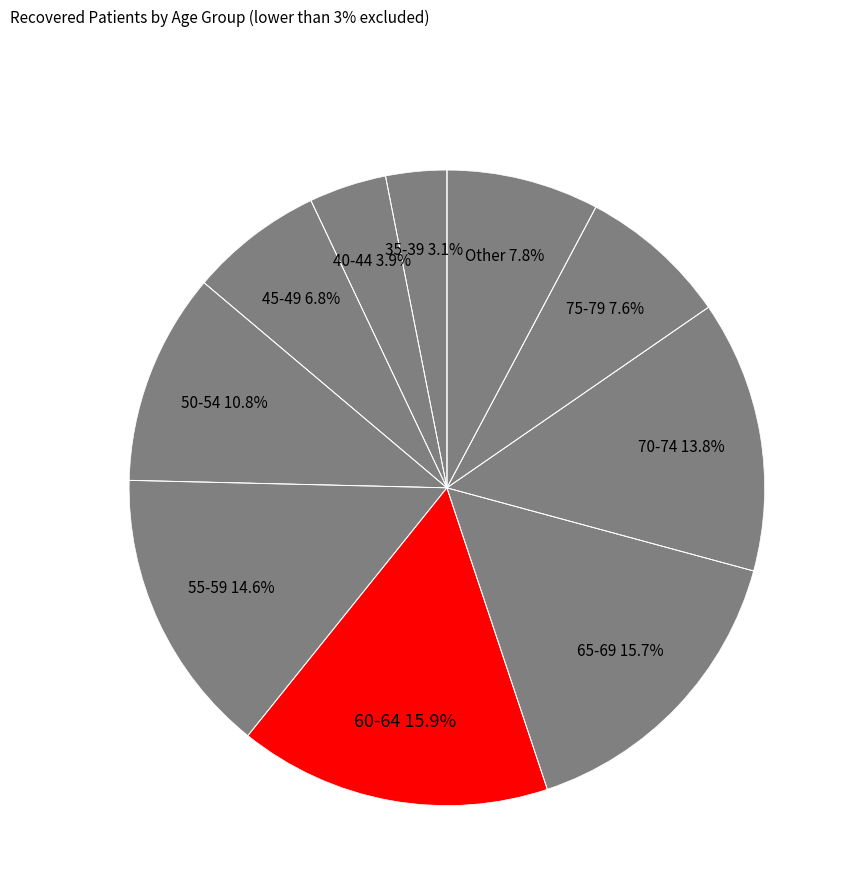

Does any single category account for the majority?

No